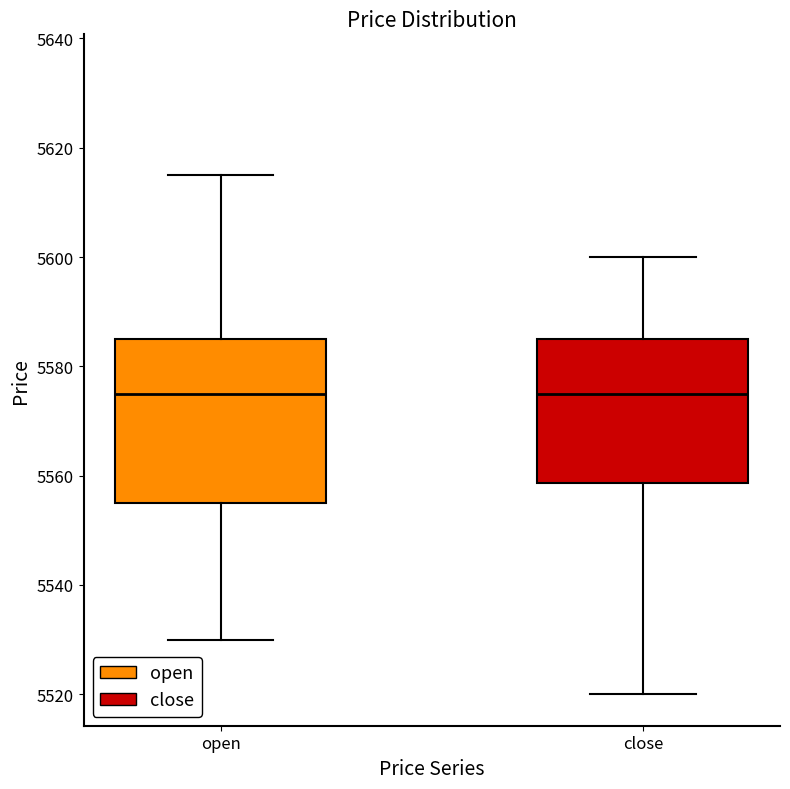

Which box is the tallest, from its lower edge to its upper edge?

open